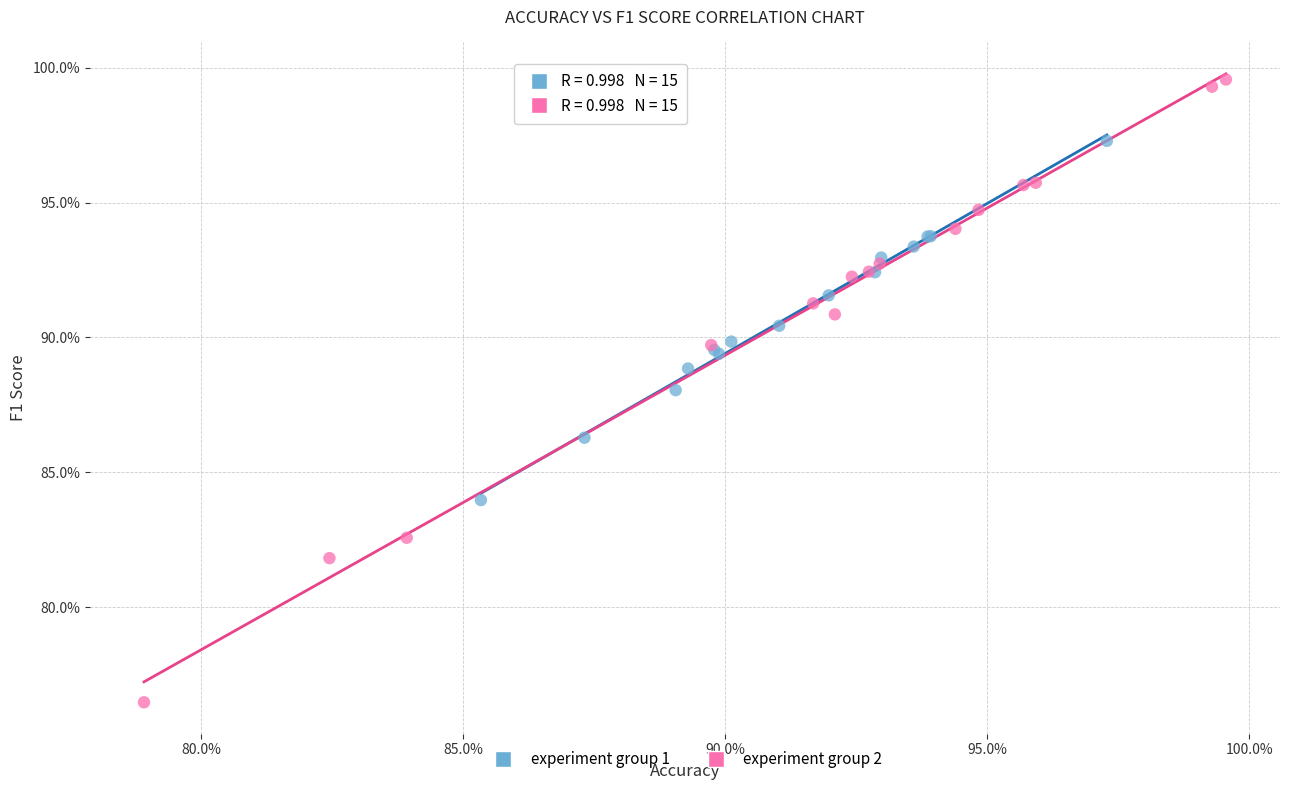

Which series reaches the minimum Y coordinate?

experiment group 2